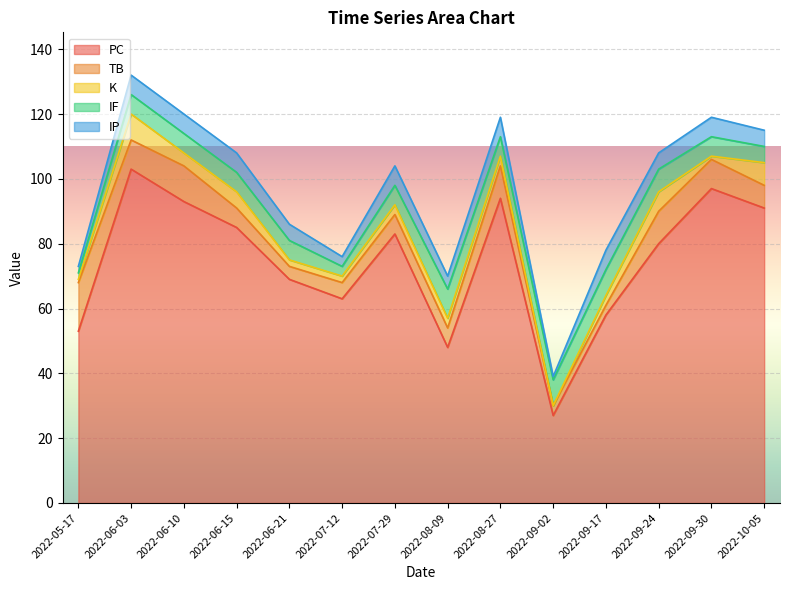

What is the sum of the TB values at 2022-06-03 and 2022-09-02?

12